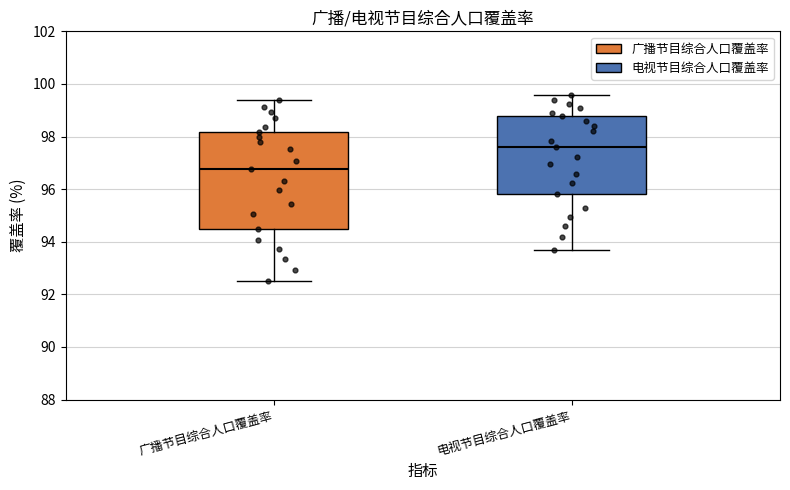

Where does the lower whisker of the box for 电视节目综合人口覆盖率 end on the y-axis? The values are not printed on the chart, so give them approximately, as read against the axis.

93.8